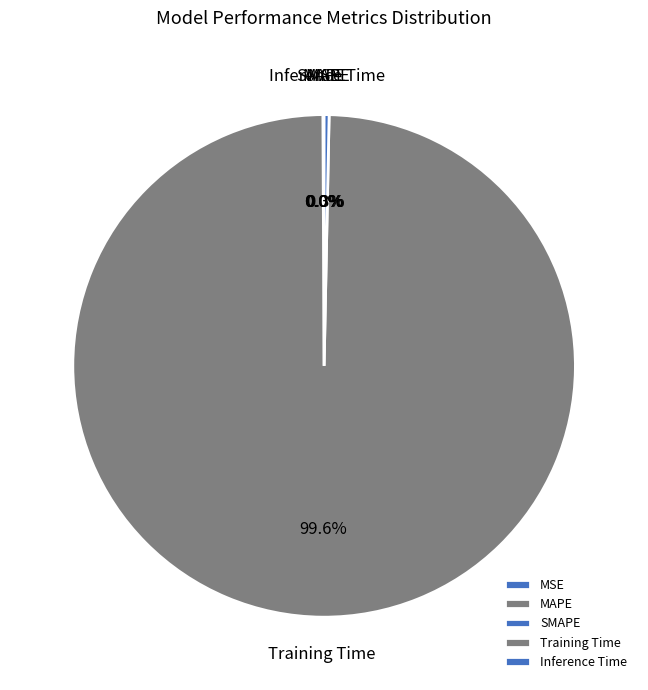

Between Inference Time and Training Time, which is larger?

Training Time